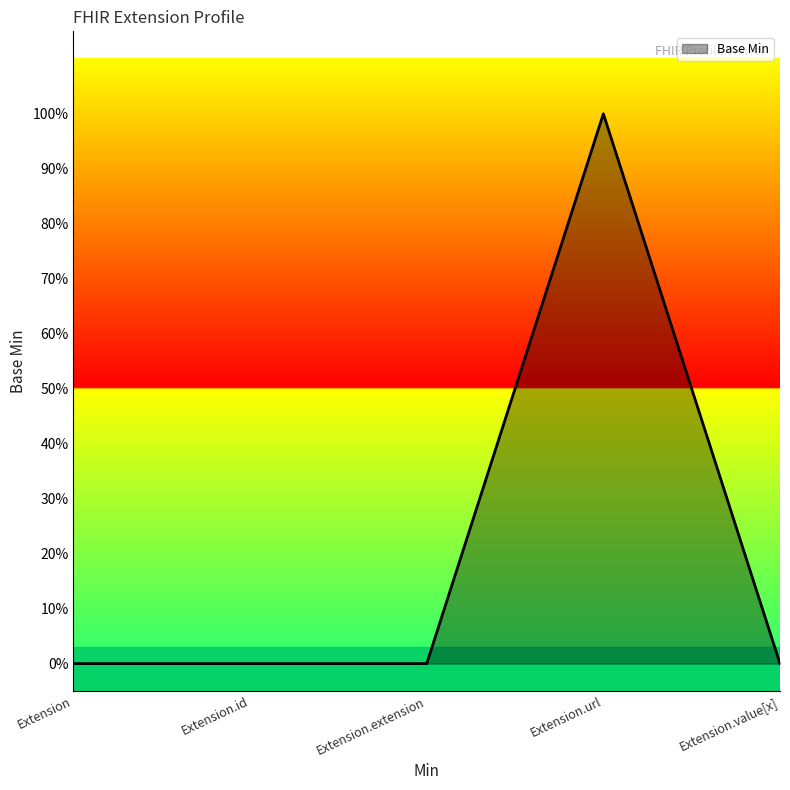

At which category does the chart reach its peak across all series?

Extension.url